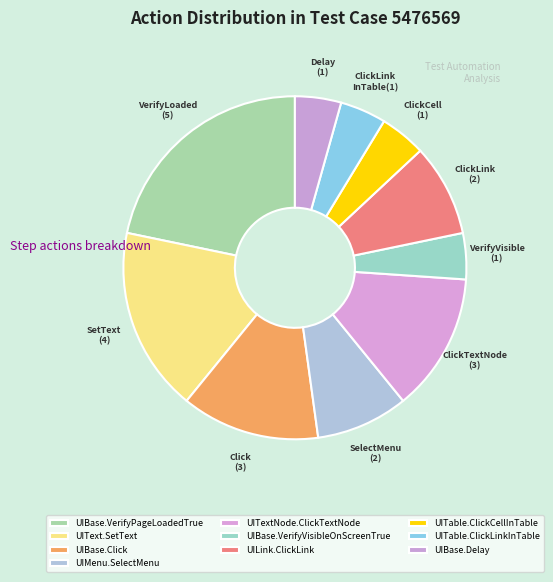

To the nearest percent, what is the difference between the largest and smallest slice percentages?

17%